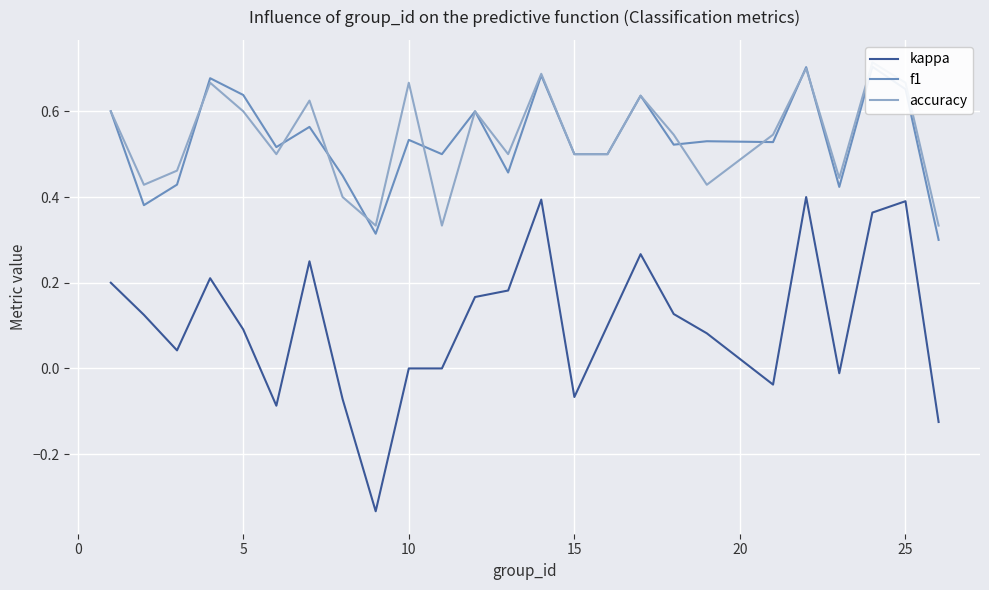

What is the minimum value for f1?

0.3